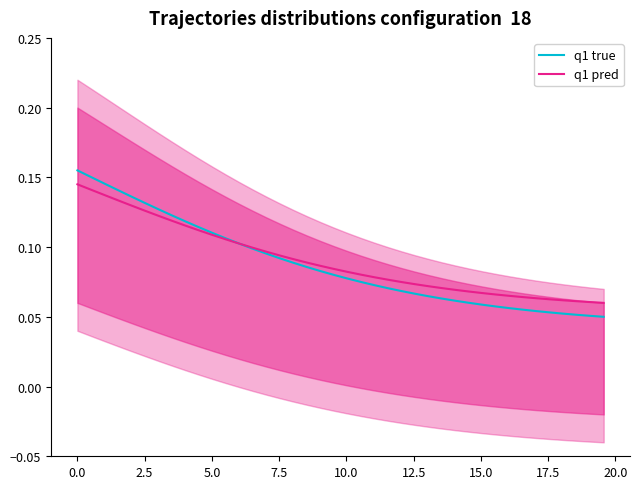

What is the greatest value displayed?

0.2